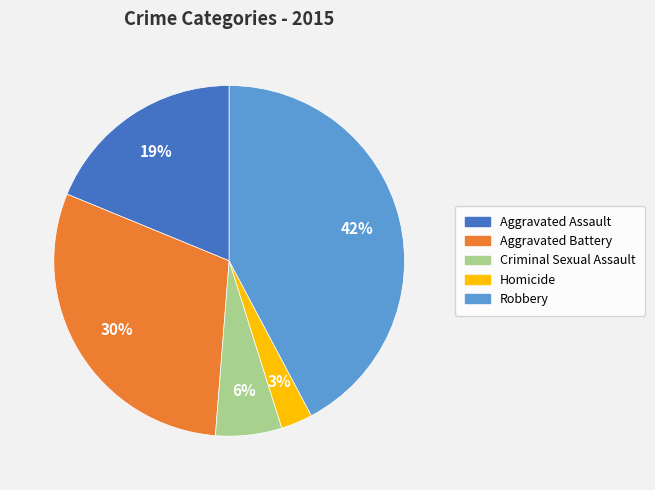

Is there any slice that represents more than half of the pie?

No